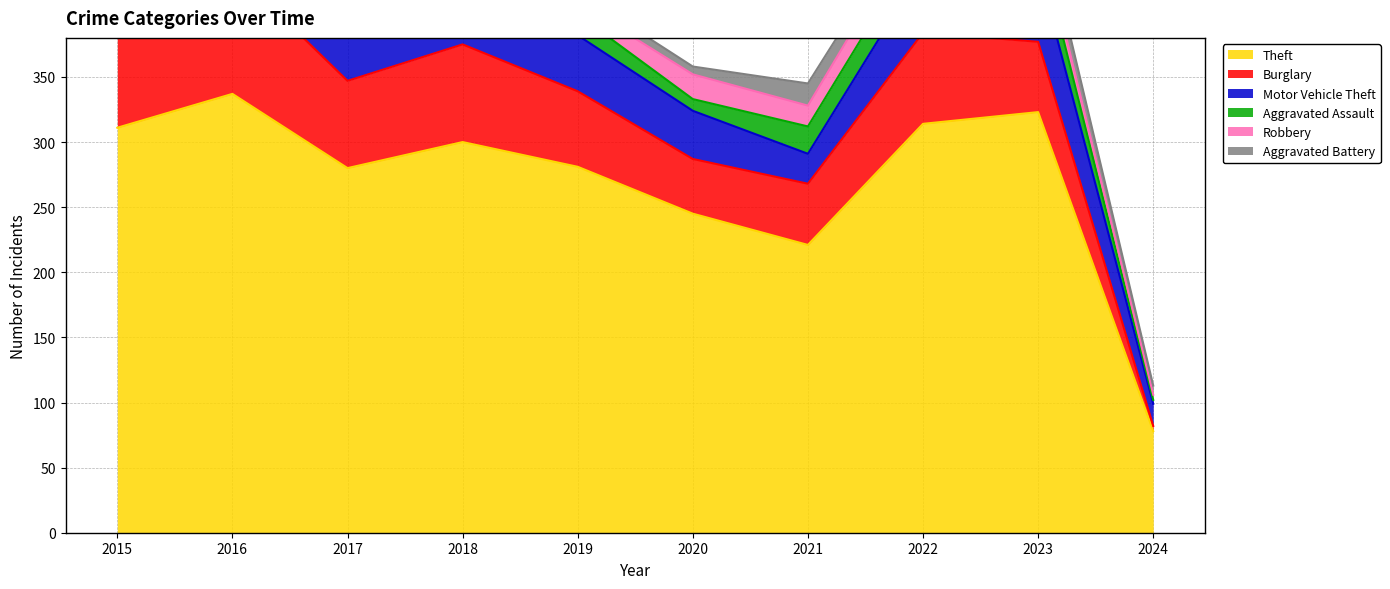

How many lines are shown in the chart?

6